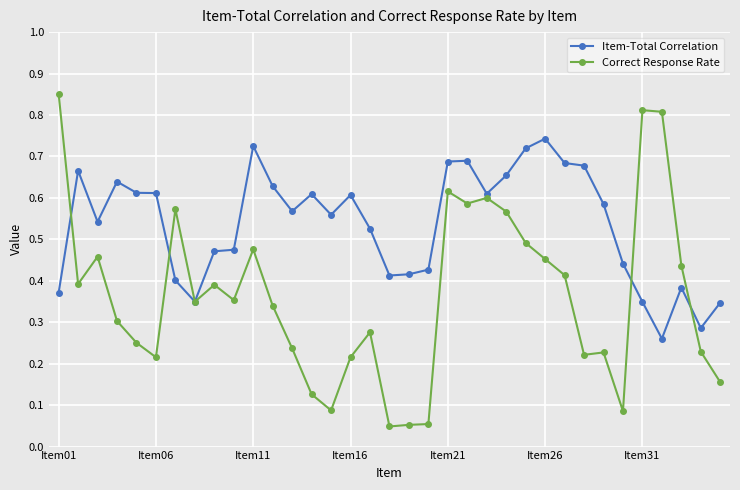

List the series in order of their peak value, lowest first.

Item-Total Correlation, Correct Response Rate